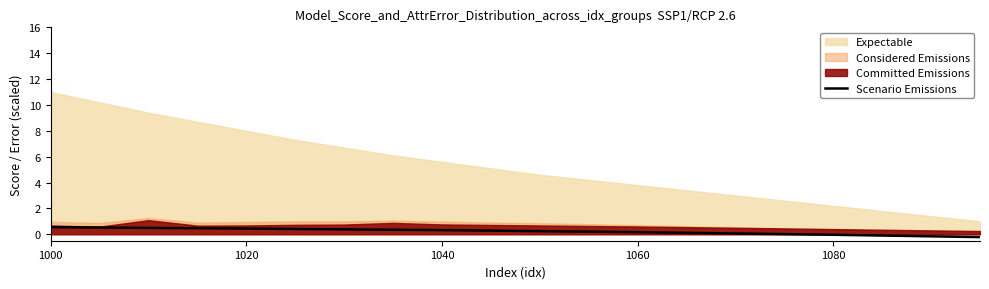

The value at 1060 is 0.2. True or false?

True